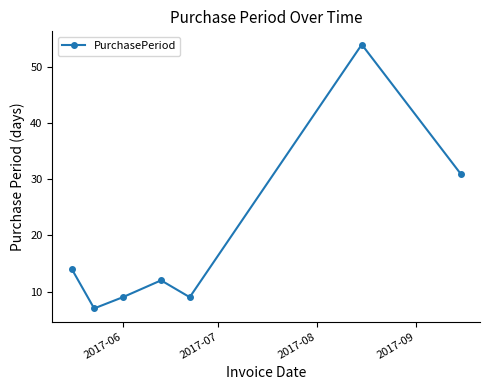

What is the sum of all values?

136